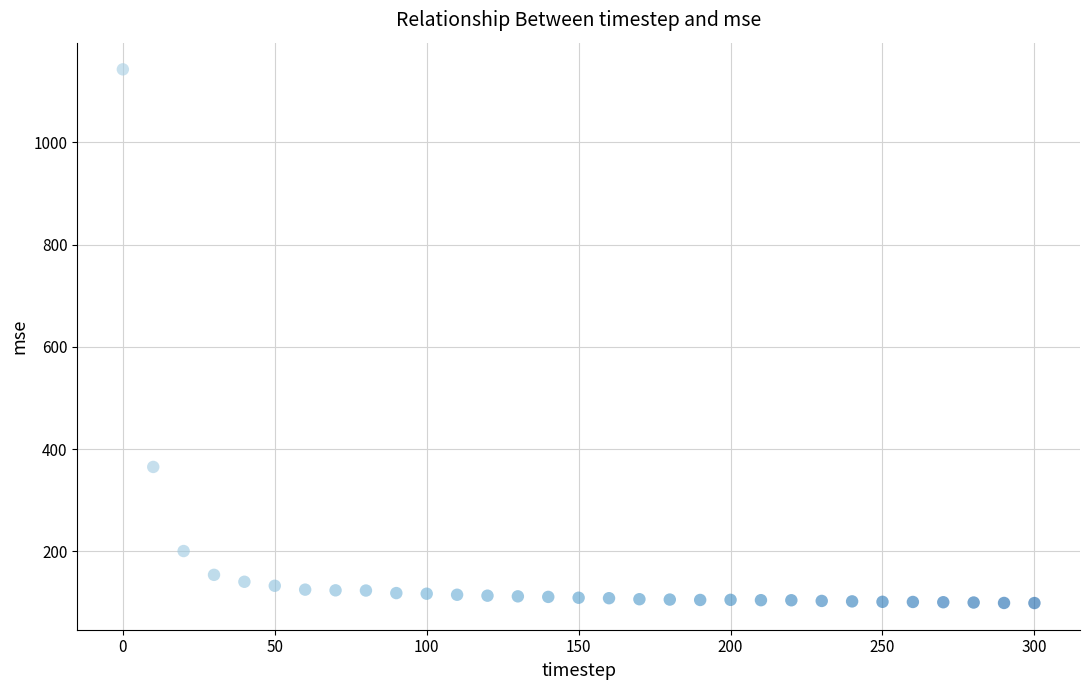

What Y value in the scatter plot is closest to 620?

365.0